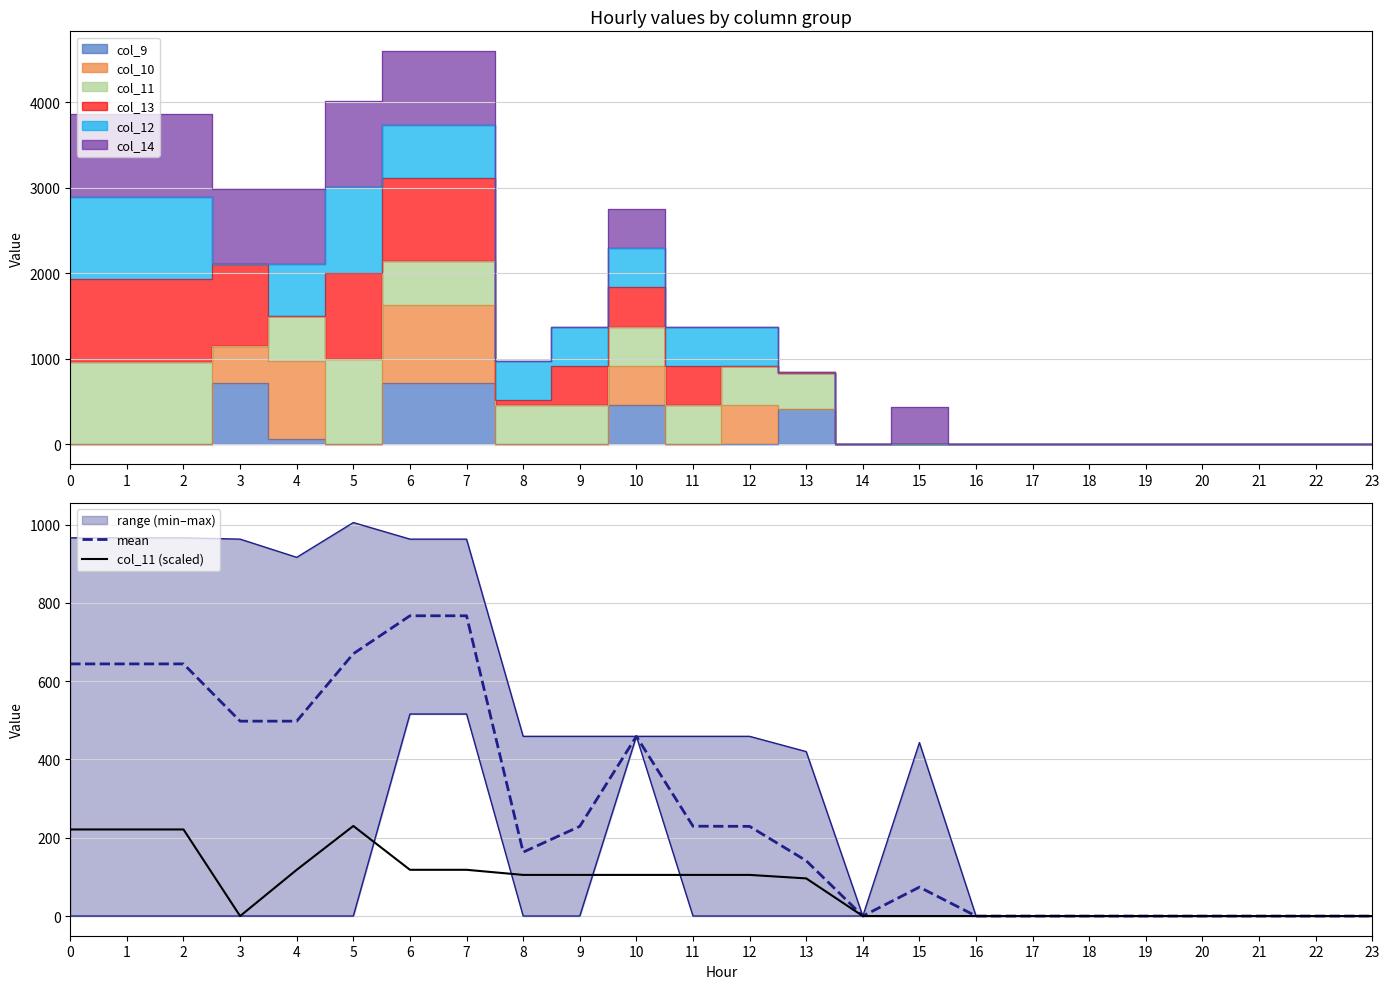

The mean series shows 414.3 at 0. True or false?

False